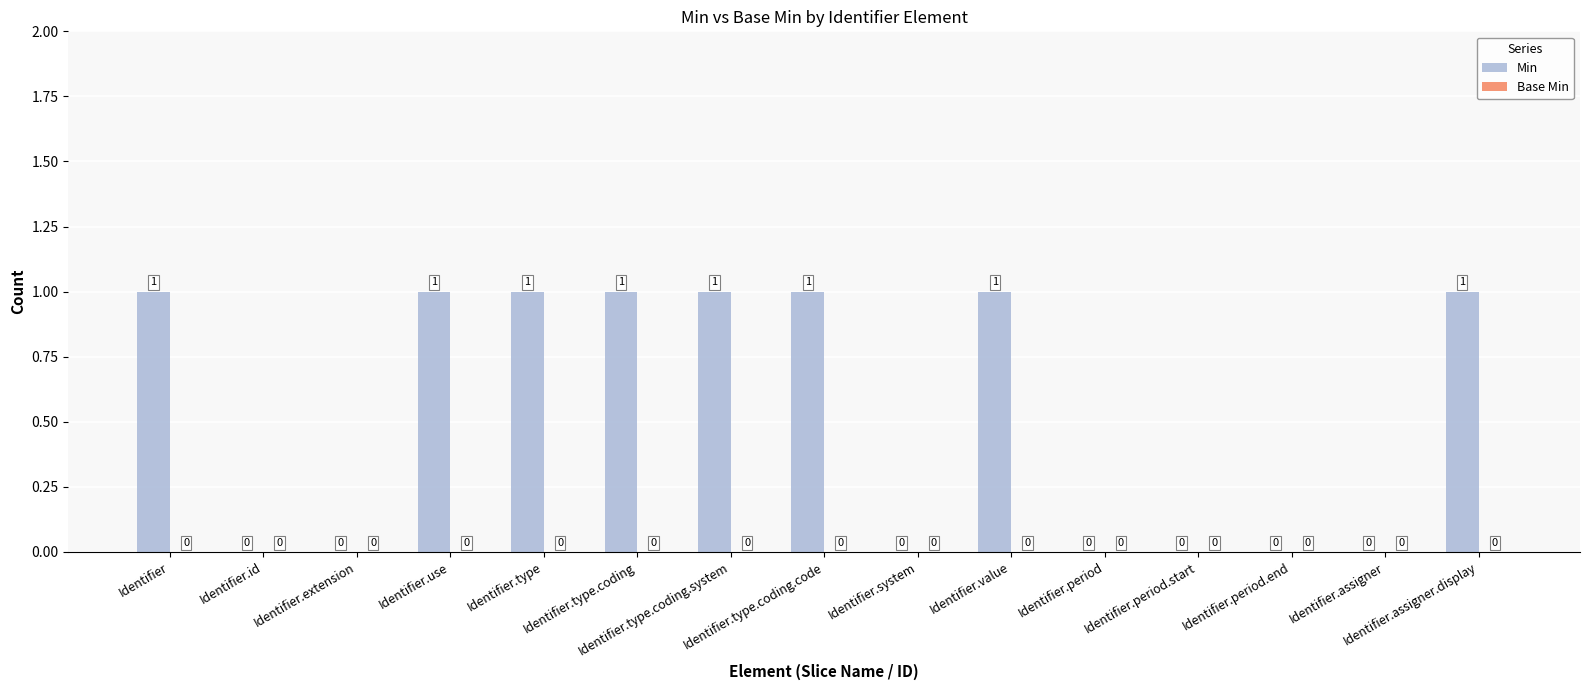

What is the sum of all values?

8